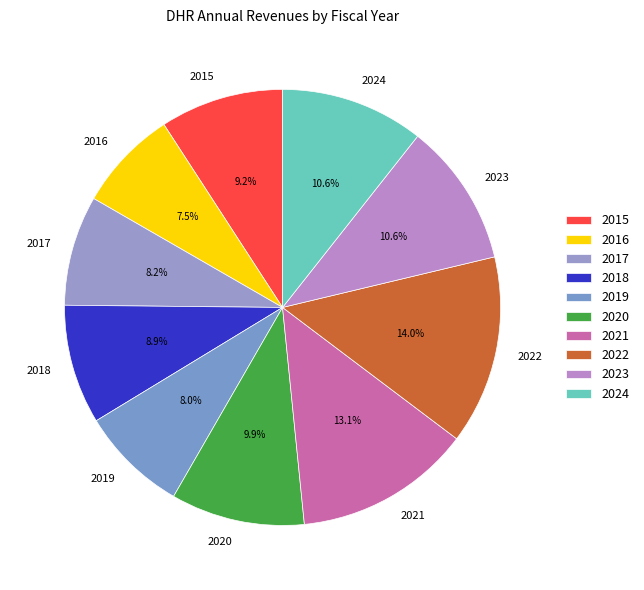

To the nearest percent, what is the average slice percentage?

10%